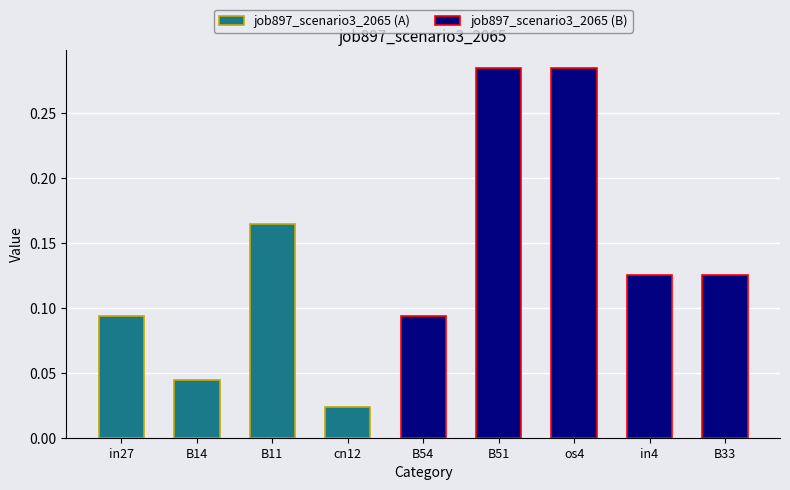

What is the sum of the values at B51 and cn12?

0.3